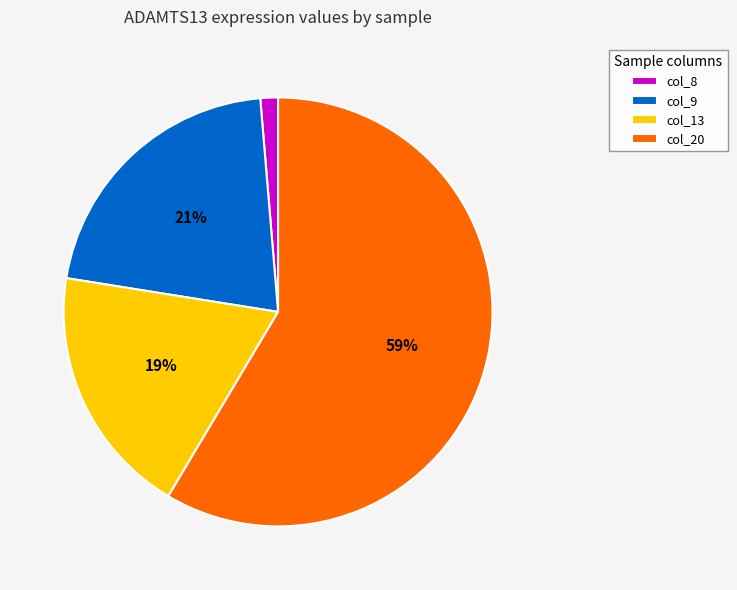

What percentage is the col_9 slice, to the nearest percent?

21%